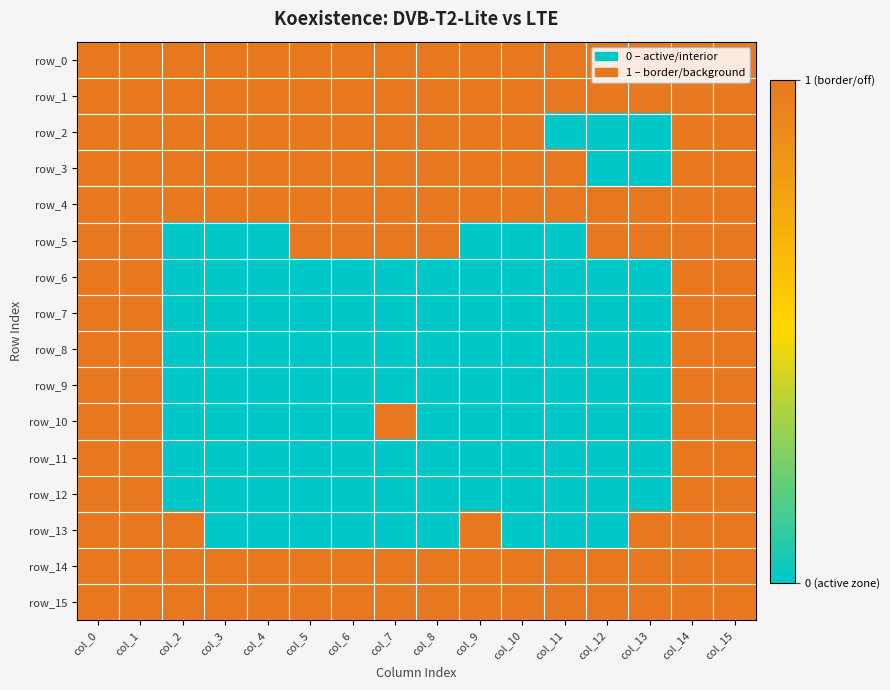

Is it true that row_1 equals 1 at col_2?

True